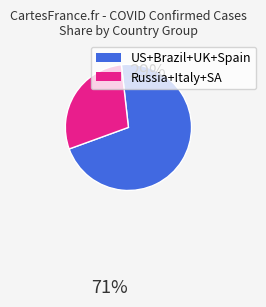

How many slices are in this pie chart?

2